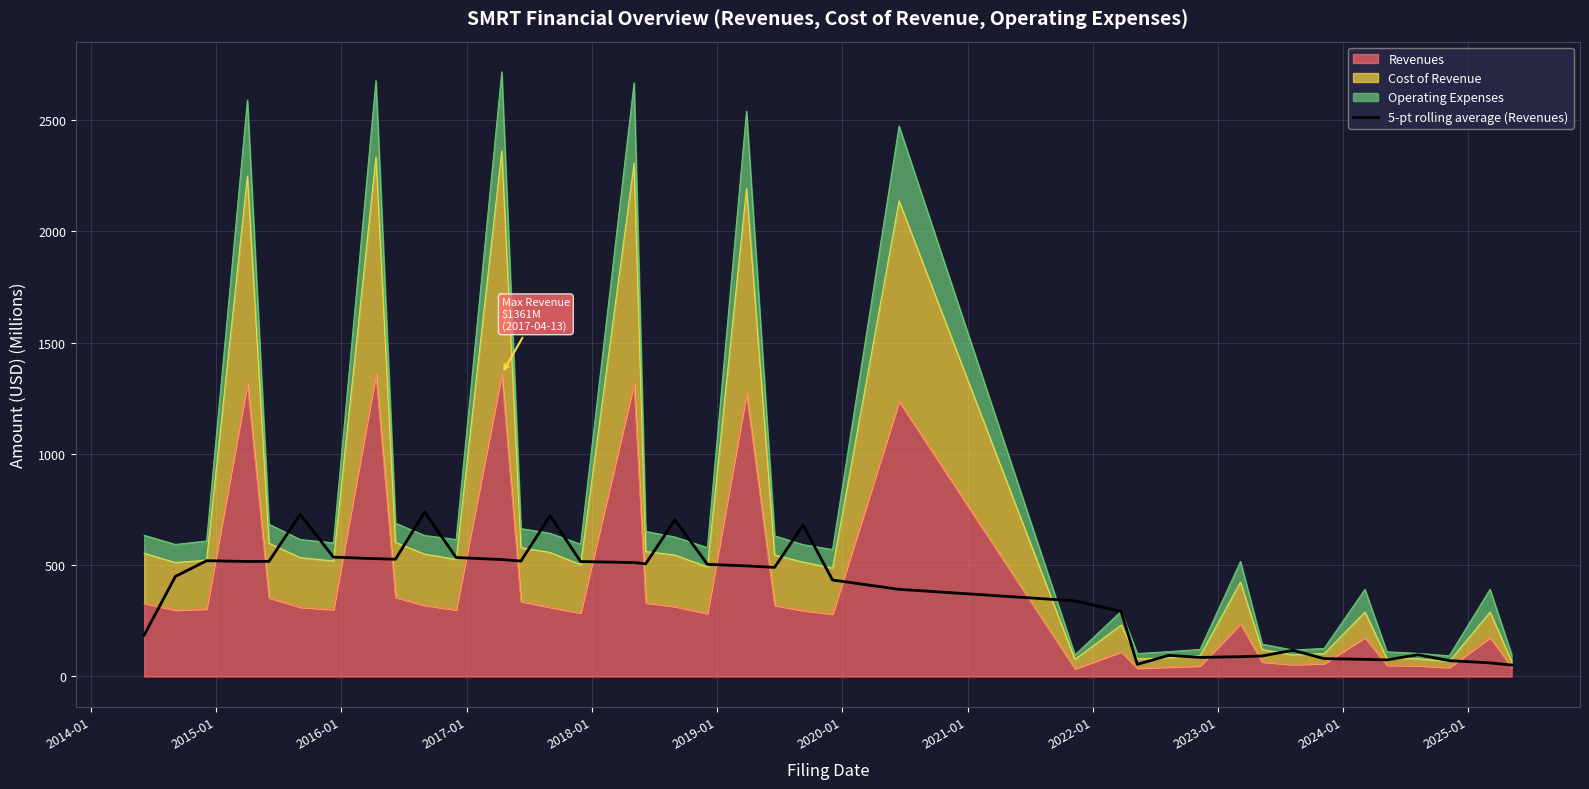

What is the value of the 32nd point from the left?

117.7